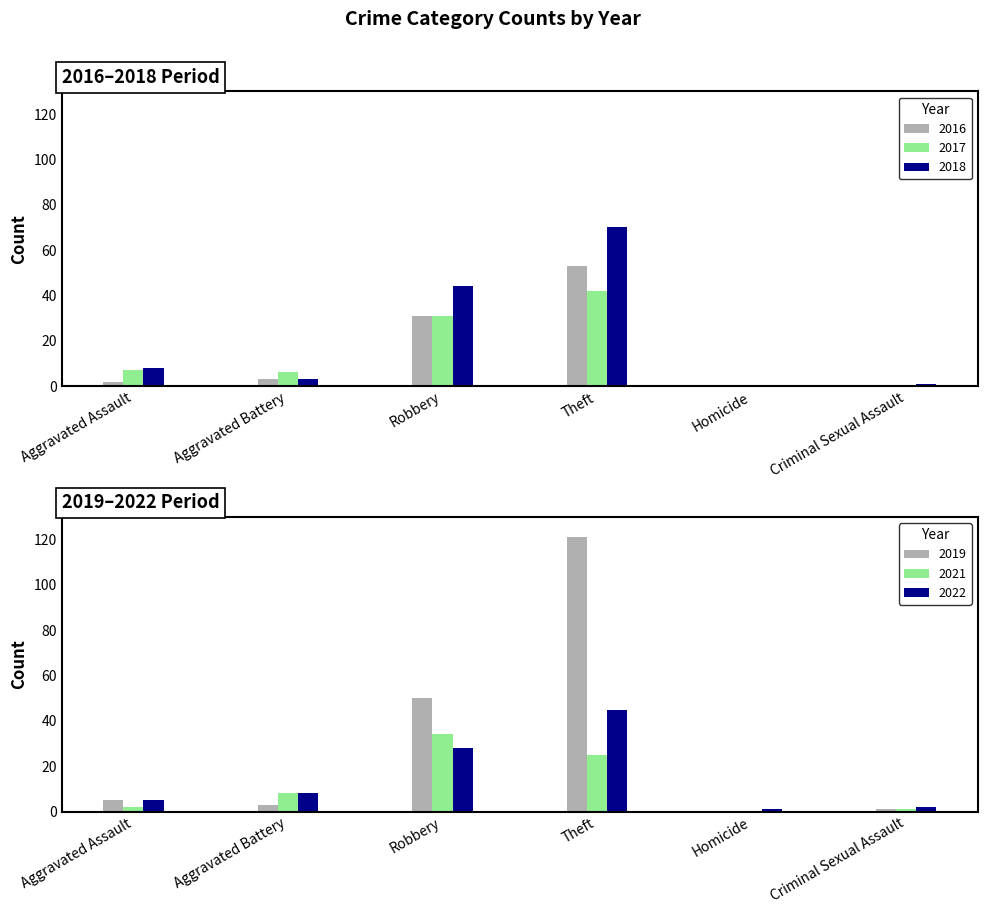

How many positive values does the 2021 series have?

5